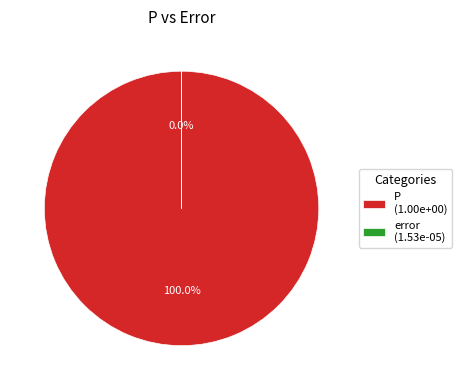

What is the largest slice in the pie chart?

P